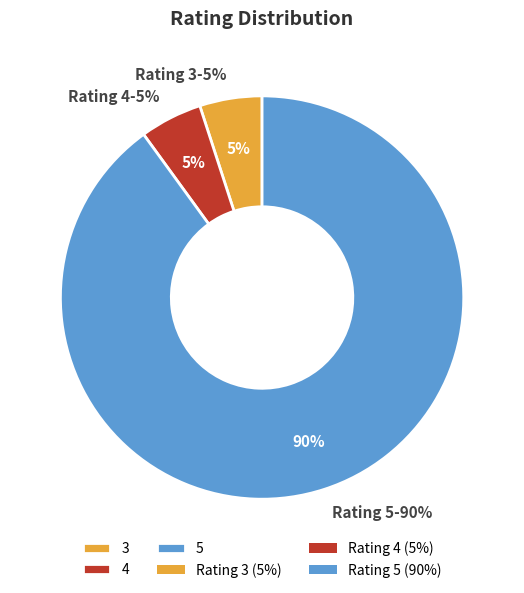

True or false: 3 accounts for 1% of the total.

False